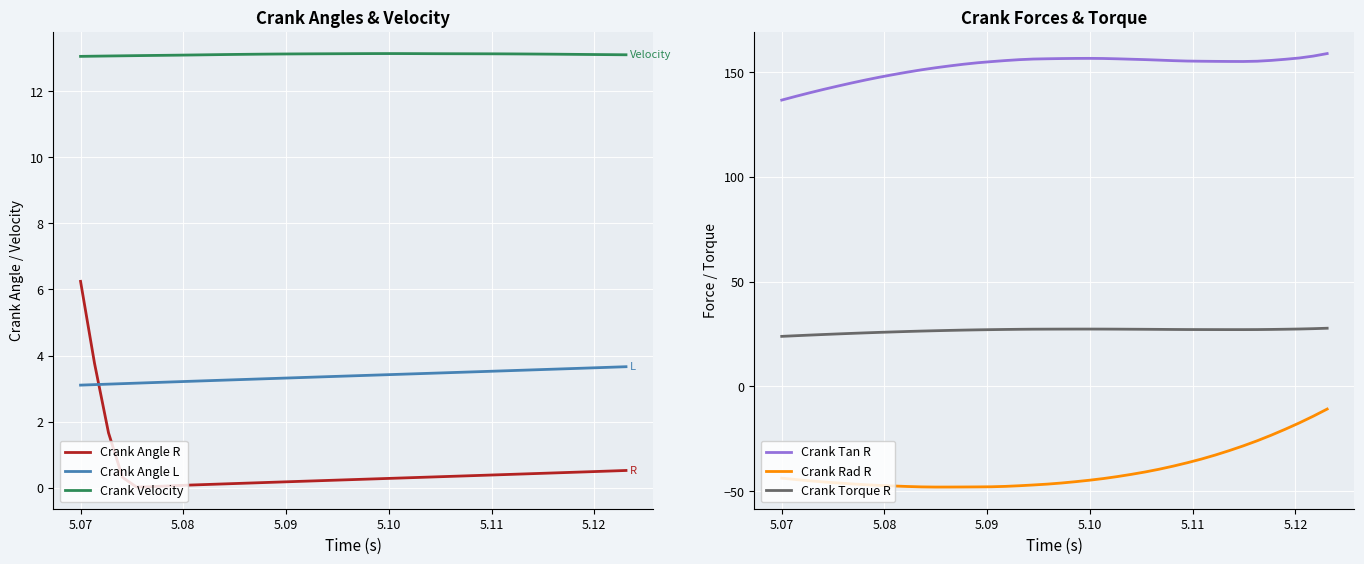

What are all the series names shown in the legend?

Crank Angle R, Crank Angle L, Crank Velocity, Crank Tan R, Crank Rad R, Crank Torque R